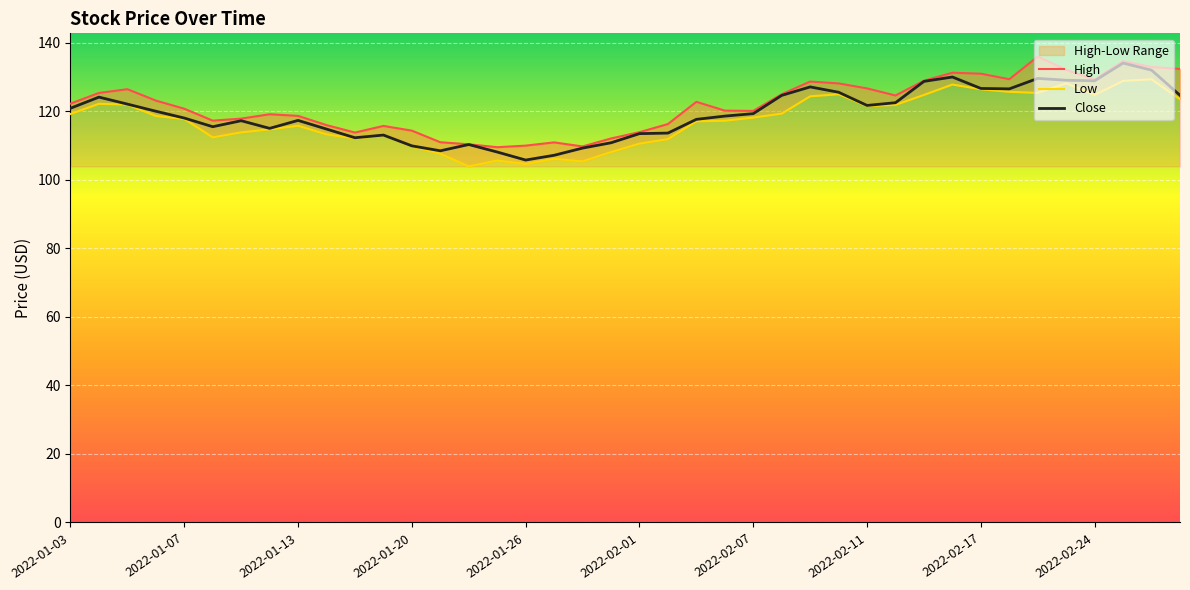

Is it true that Close equals 231.4 at 2022-02-24?

False